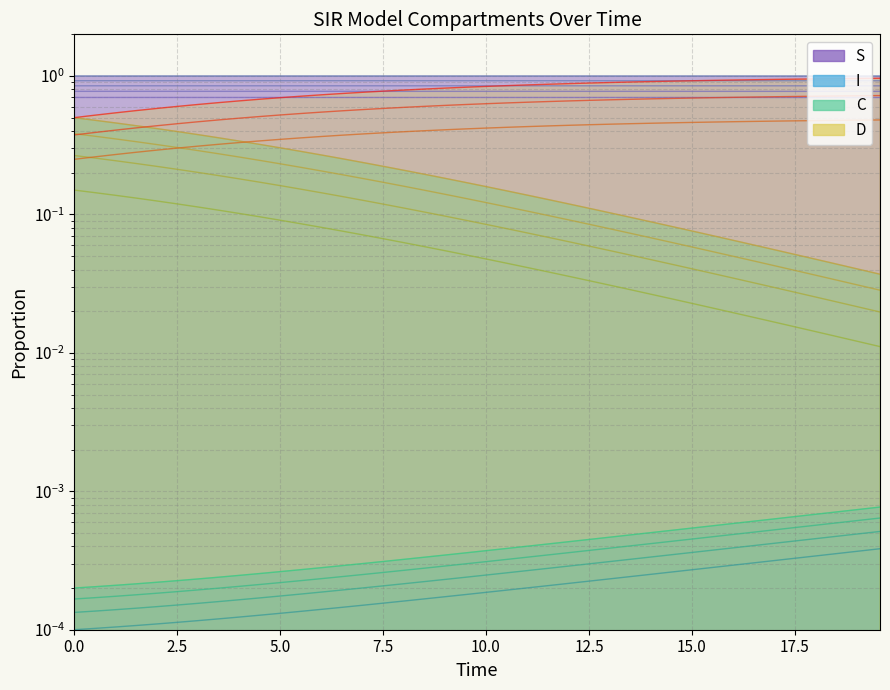

Which series has the largest total across all categories?

S